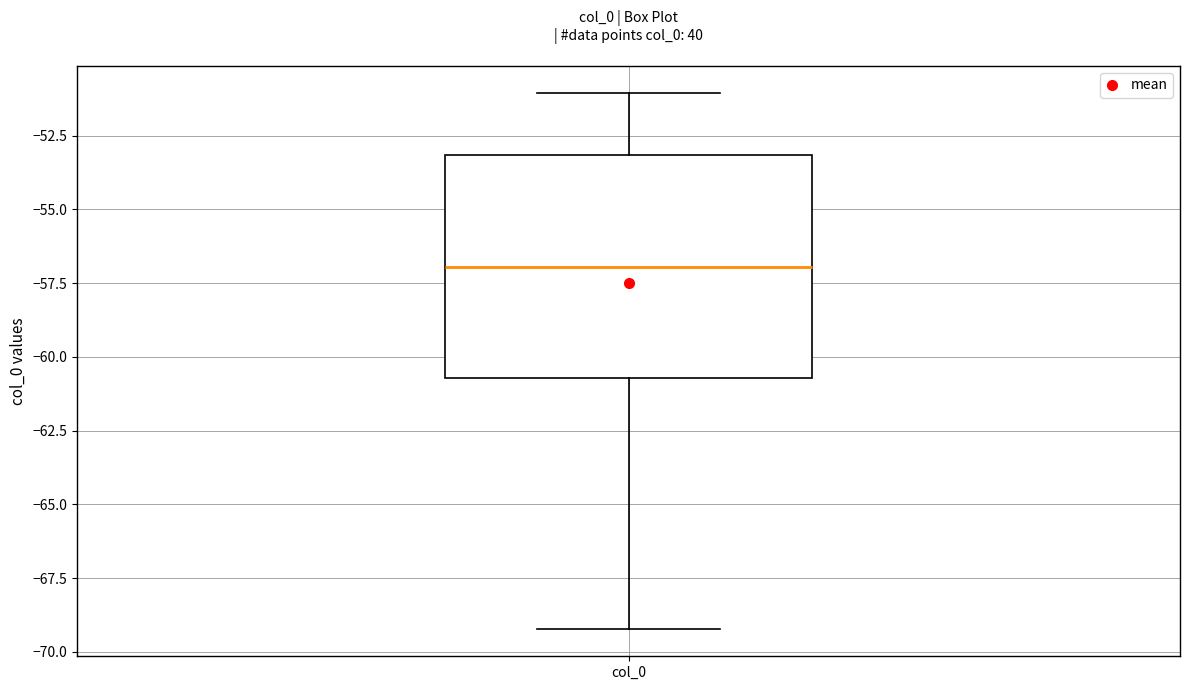

Where is the lower edge of the box for col_0 on the y-axis? The values are not printed on the chart, so give them approximately, as read against the axis.

-60.5